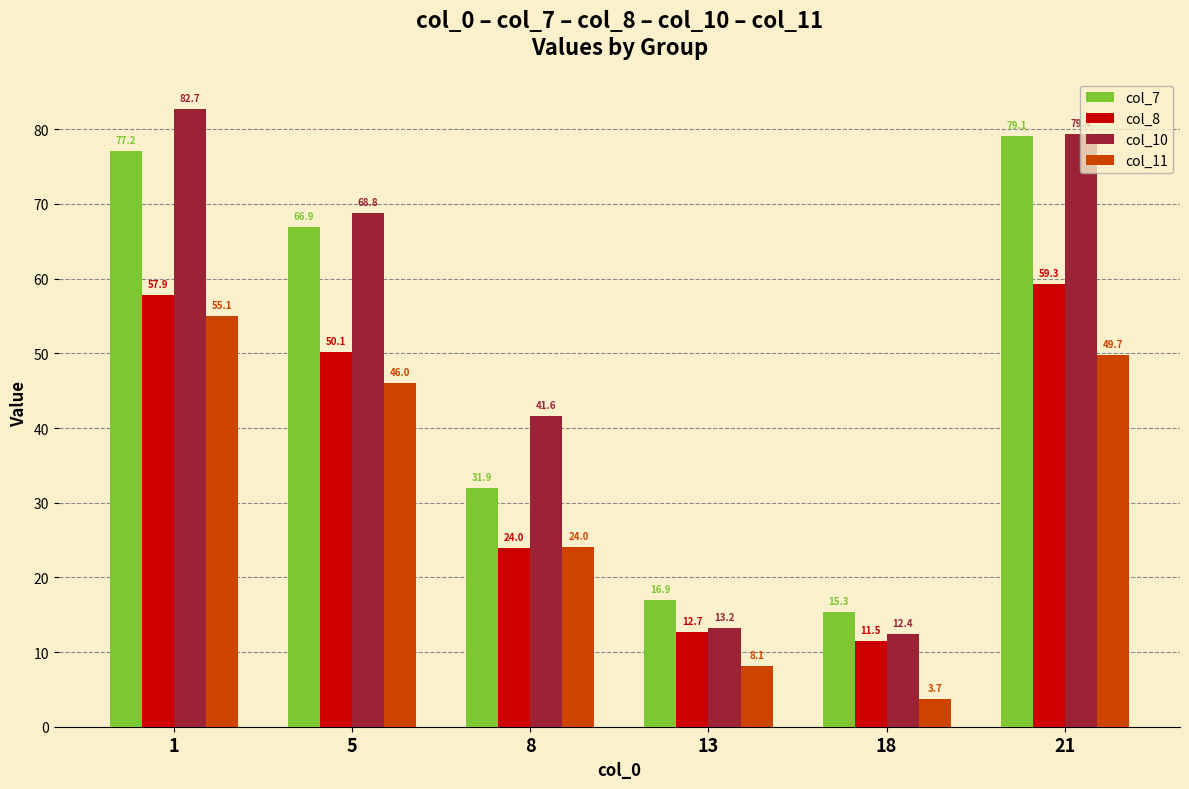

Reading left to right, transcribe all the data shown in this chart.

col_7: 1=77.2	5=66.9	8=31.9	13=16.9	18=15.3	21=79.1
col_8: 1=57.9	5=50.1	8=24.0	13=12.7	18=11.5	21=59.3
col_10: 1=82.7	5=68.8	8=41.6	13=13.2	18=12.4	21=79.4
col_11: 1=55.1	5=46.0	8=24.0	13=8.1	18=3.7	21=49.7